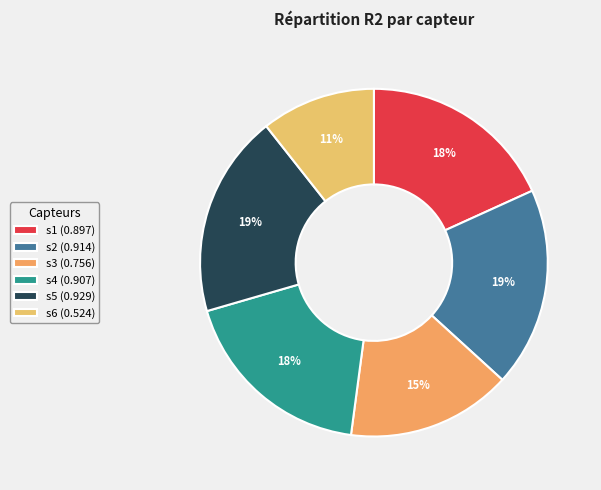

What portion of the pie excludes s3?

84.7%